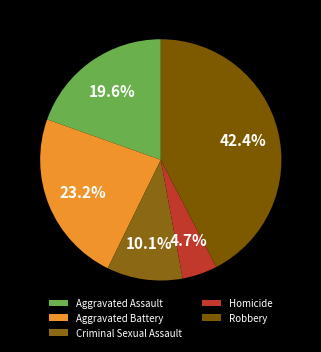

How many slices are in this pie chart?

5